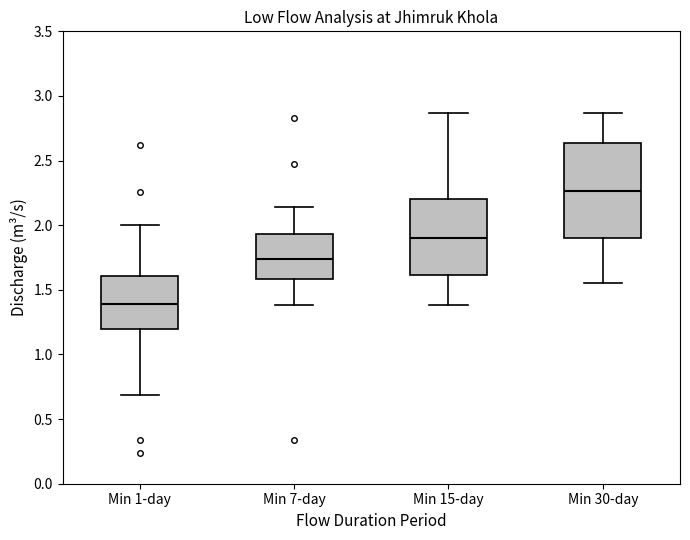

Comparing the boxes themselves (not the whiskers), which one is the tallest?

Min 30-day